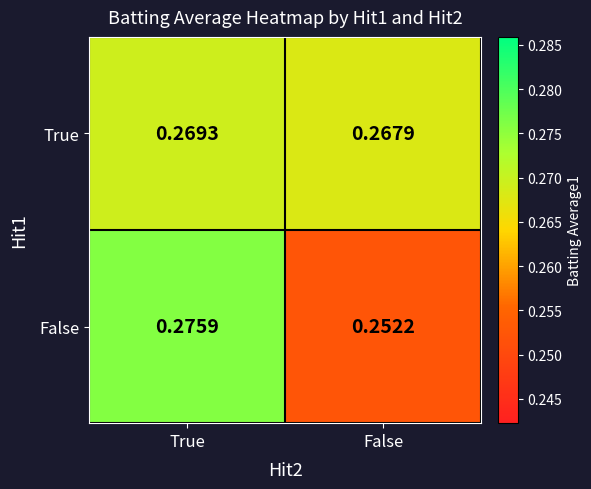

At which category is the sum across all series the highest?

True